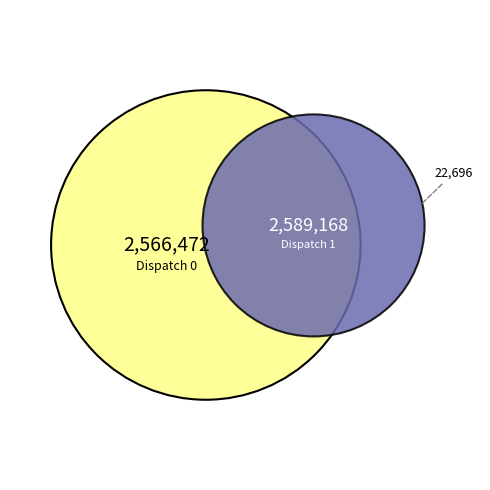

Count the number of slices in the pie.

2